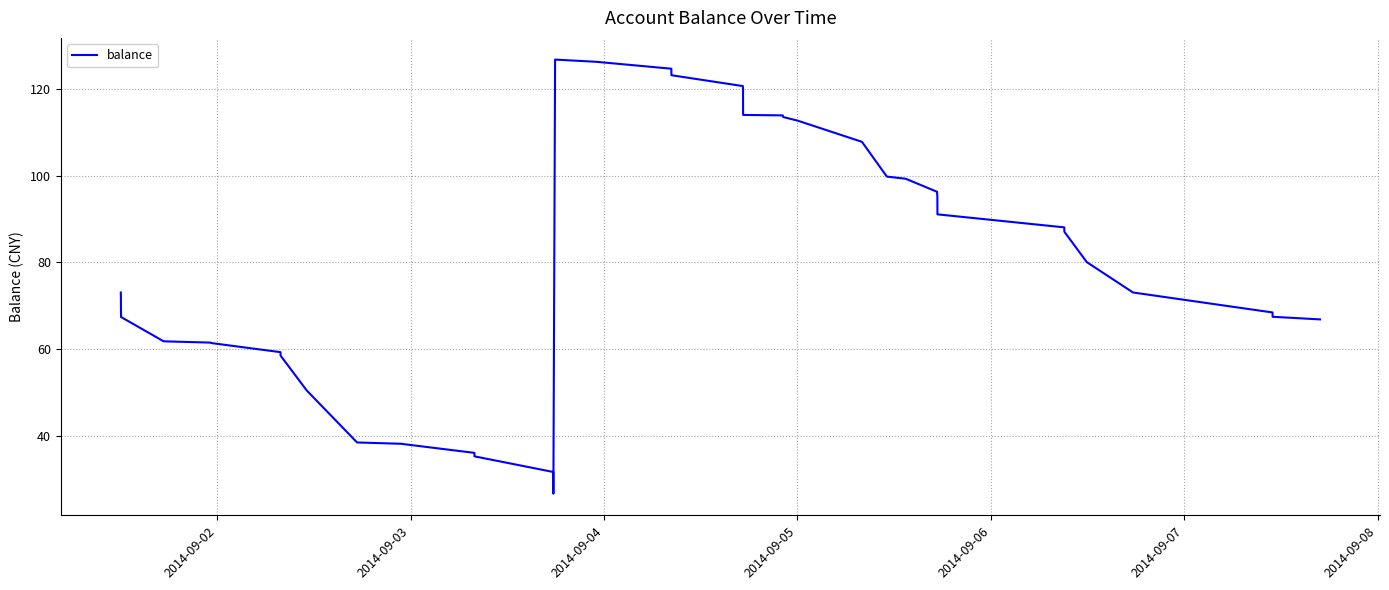

What is the minimum value shown in the chart?

26.7